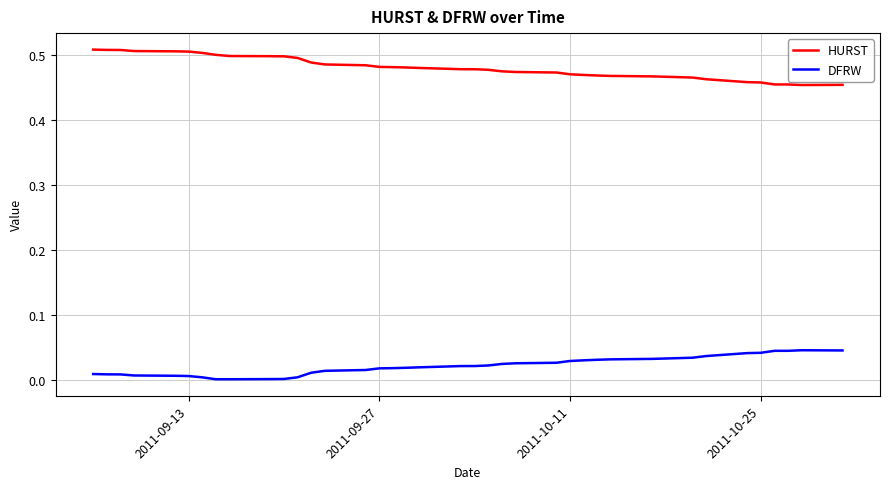

True or false: HURST and DFRW intersect in this chart.

False